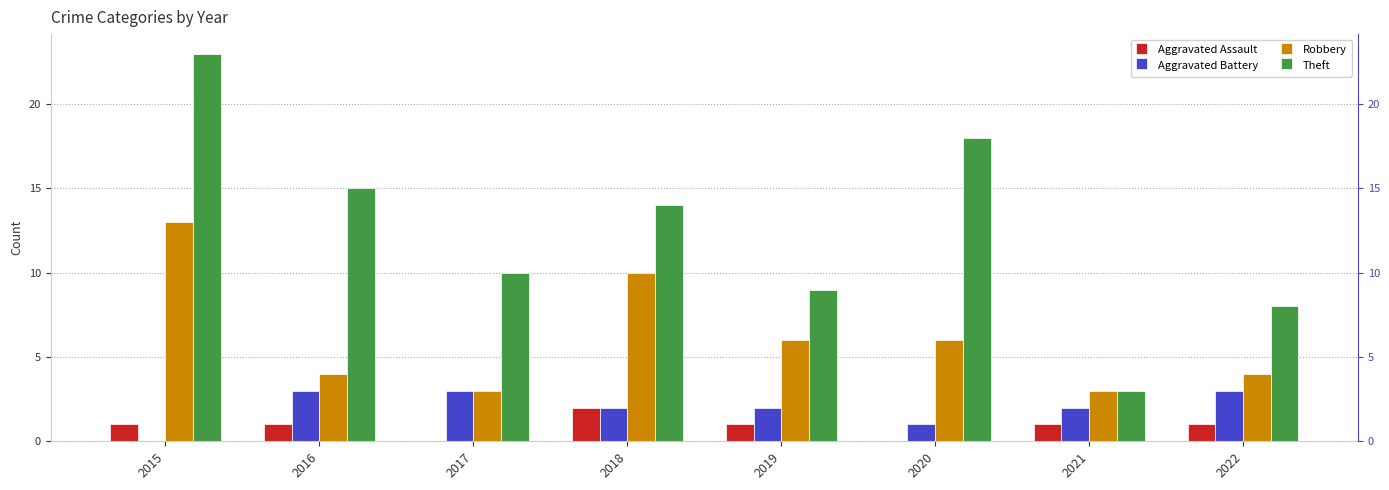

Which series changed the most between 2017 and 2020?

Theft